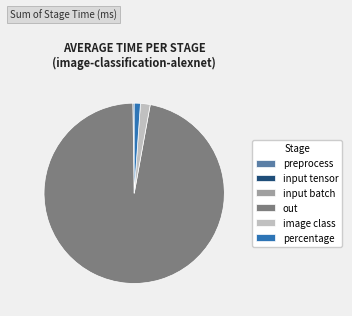

Which slice is the largest?

out